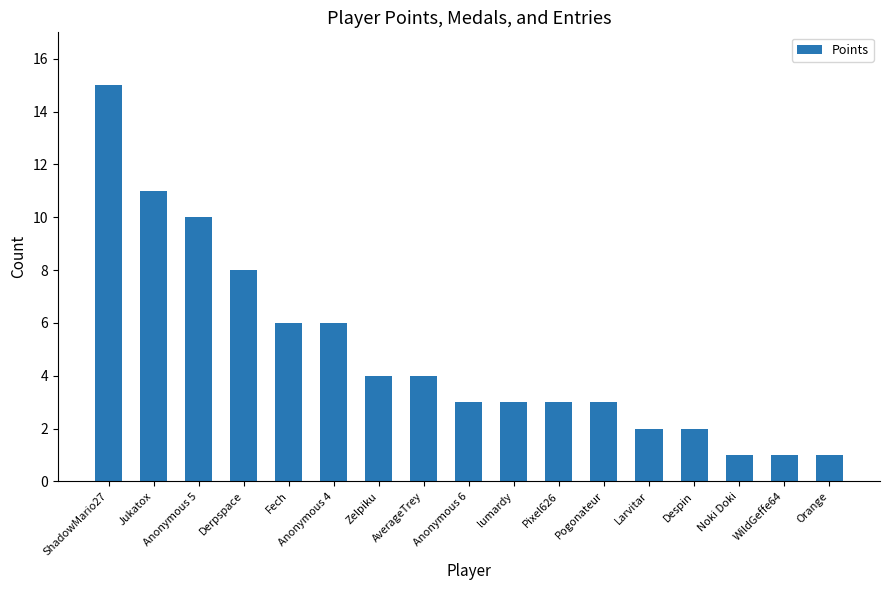

What is the smallest value displayed?

1